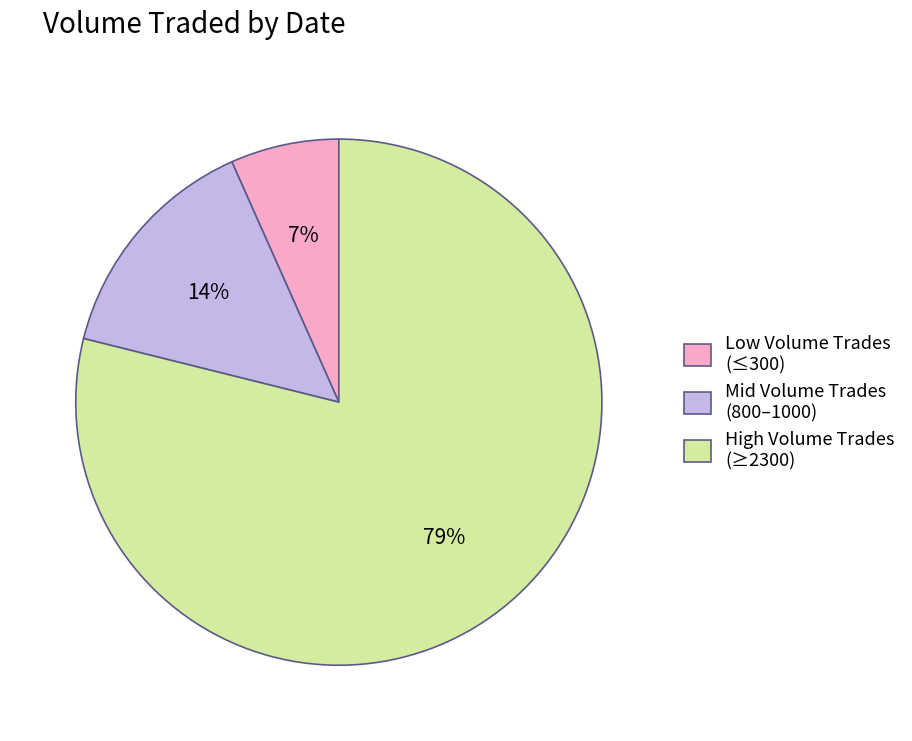

Which slice represents more than half of the pie?

High Volume Trades (≥2300)